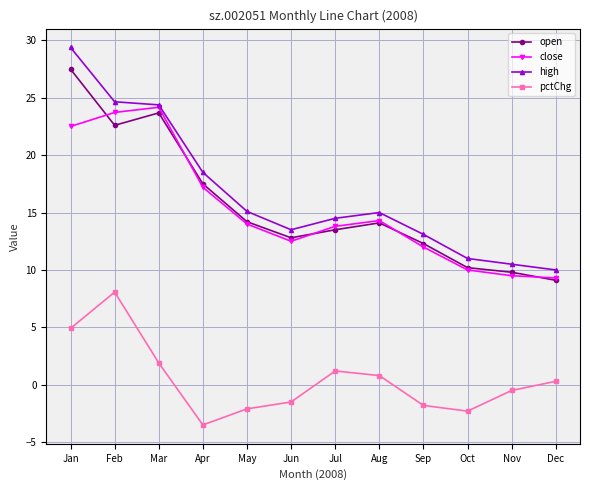

True or false: open has a value of 14.1 at Aug.

True